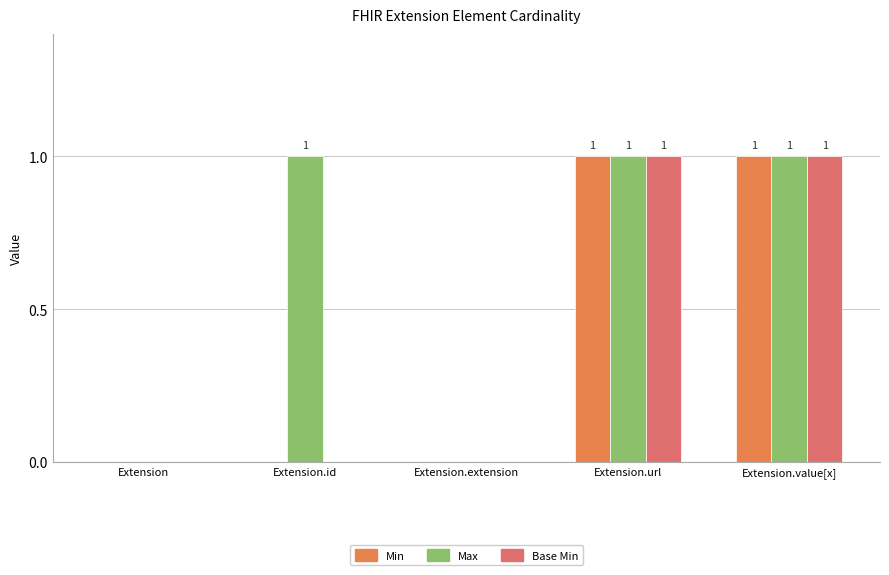

Is the value of Base Min at Extension.extension greater than the value of Max at Extension.url?

No